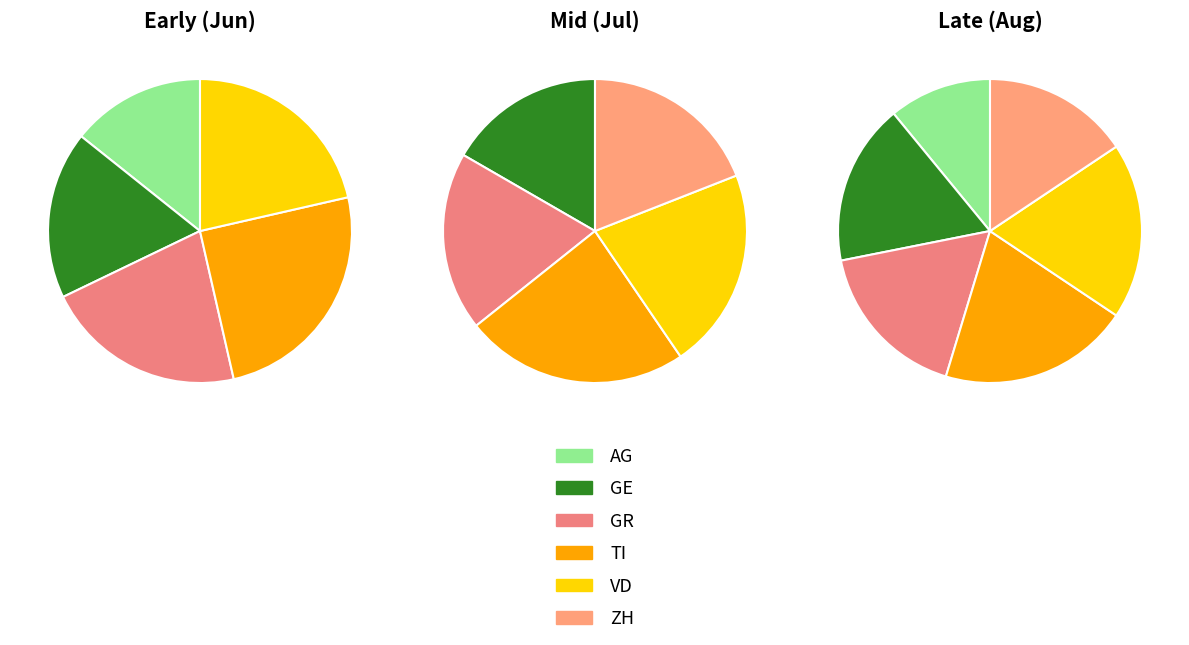

To the nearest percent, what is the difference between the largest and smallest slice percentages?

8%